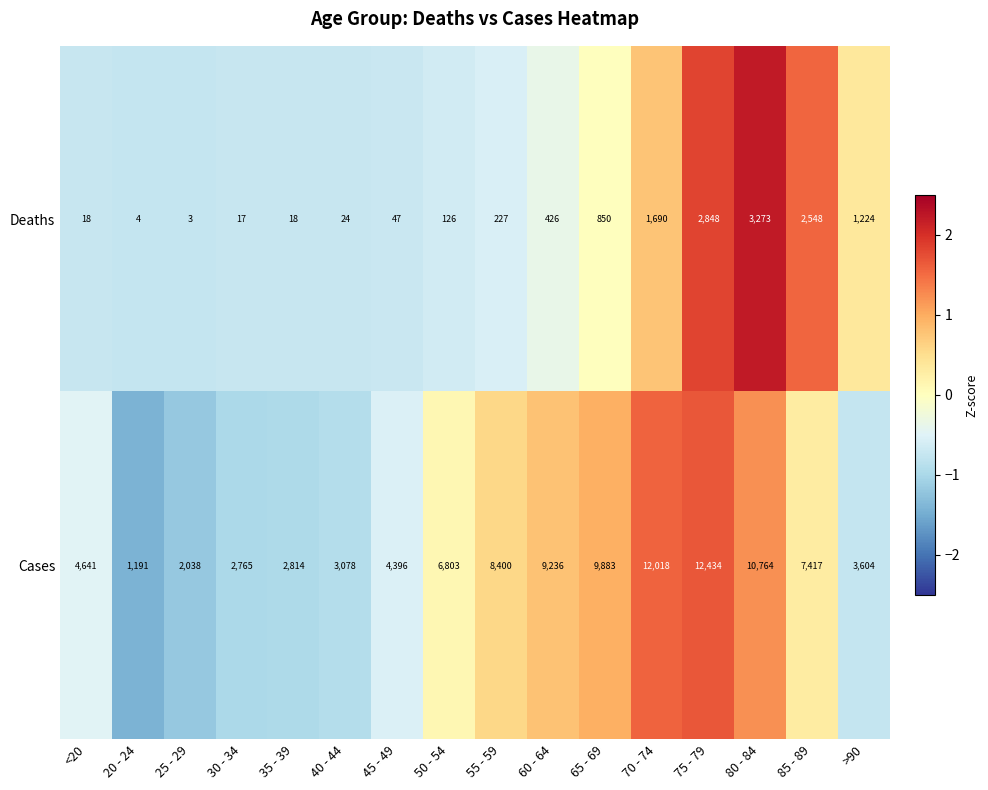

Which series has the largest total across all categories?

Cases